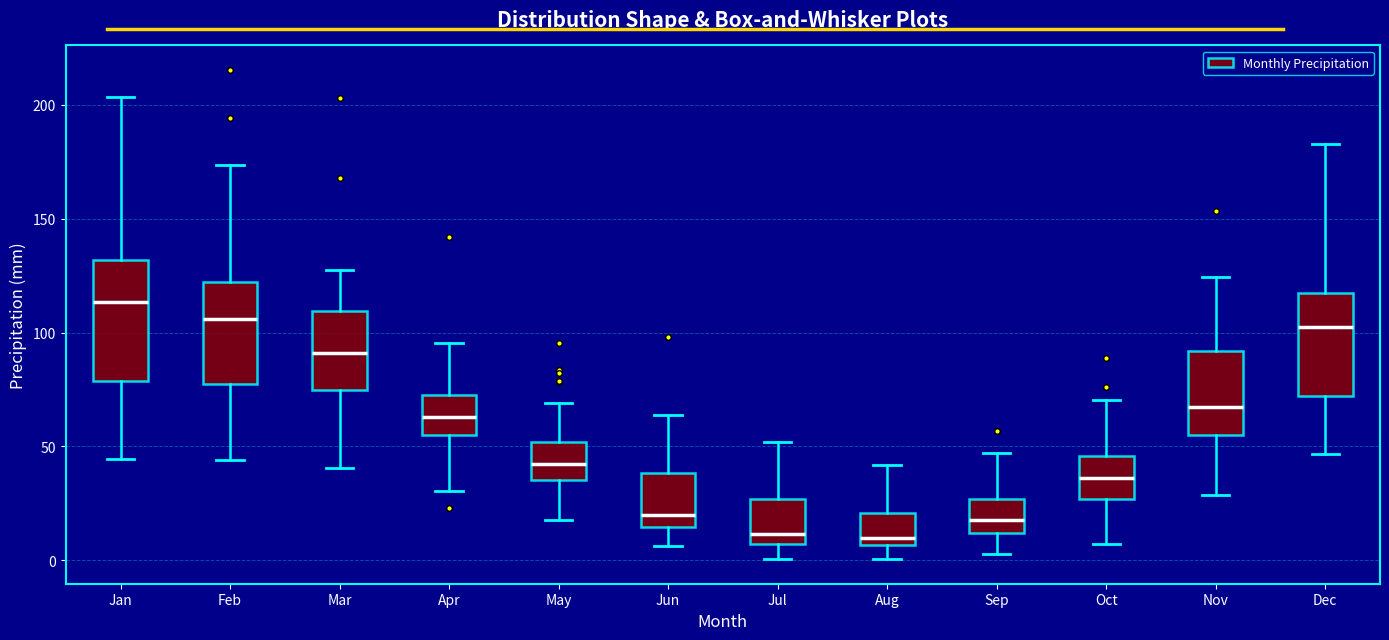

Which box has the highest median line?

Jan